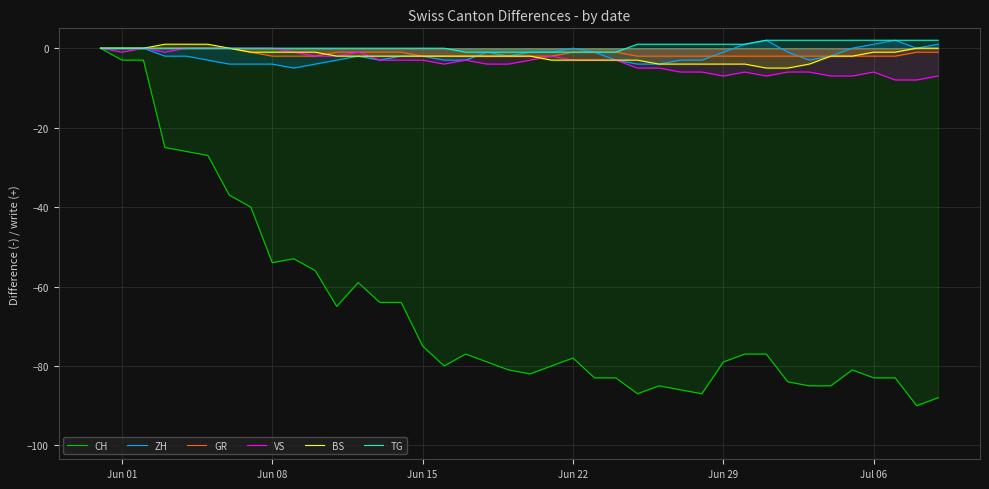

What is the greatest value displayed?

2